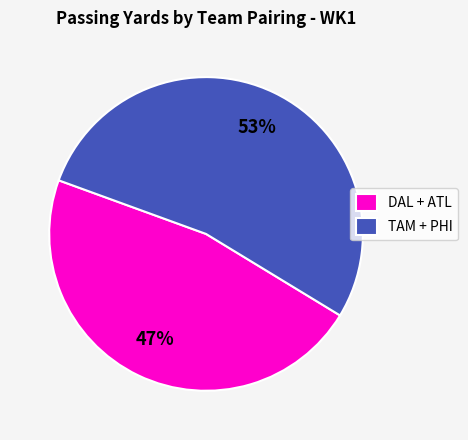

Combined, do TAM + PHI and DAL + ATL account for over 50%?

Yes